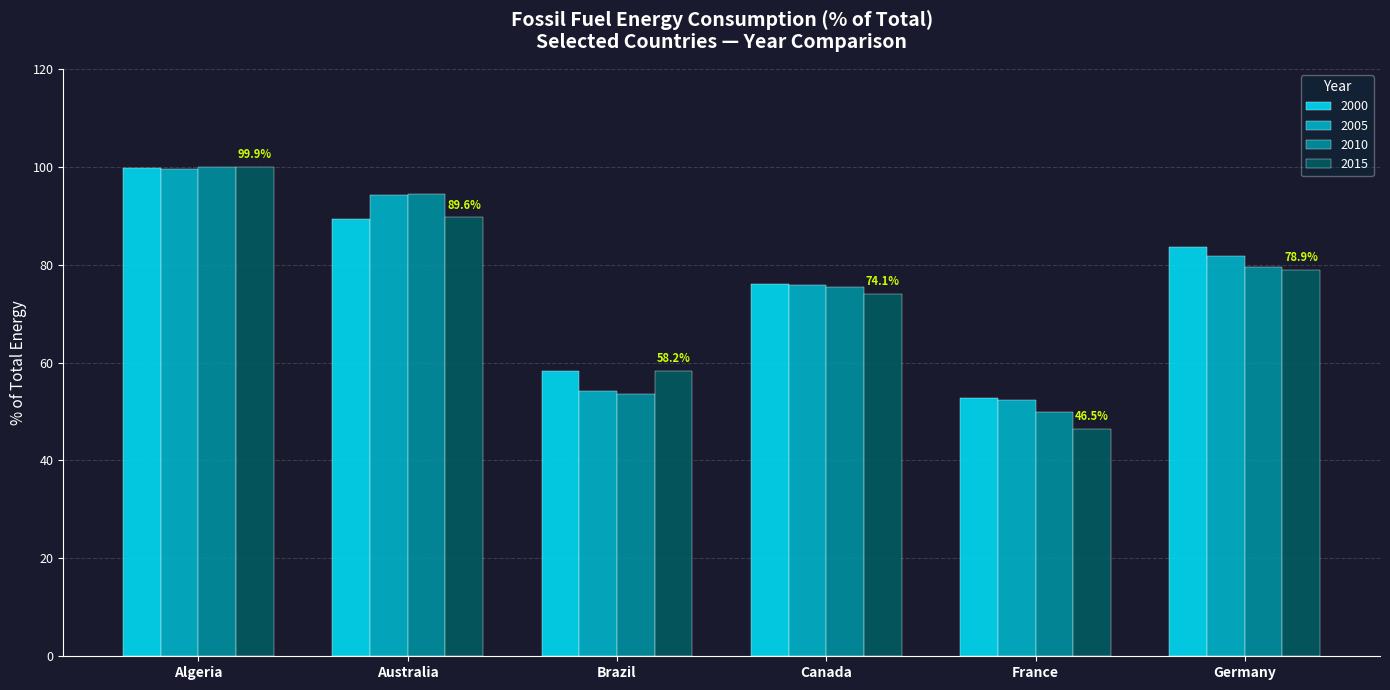

What is the total value across all series at Algeria?

399.2